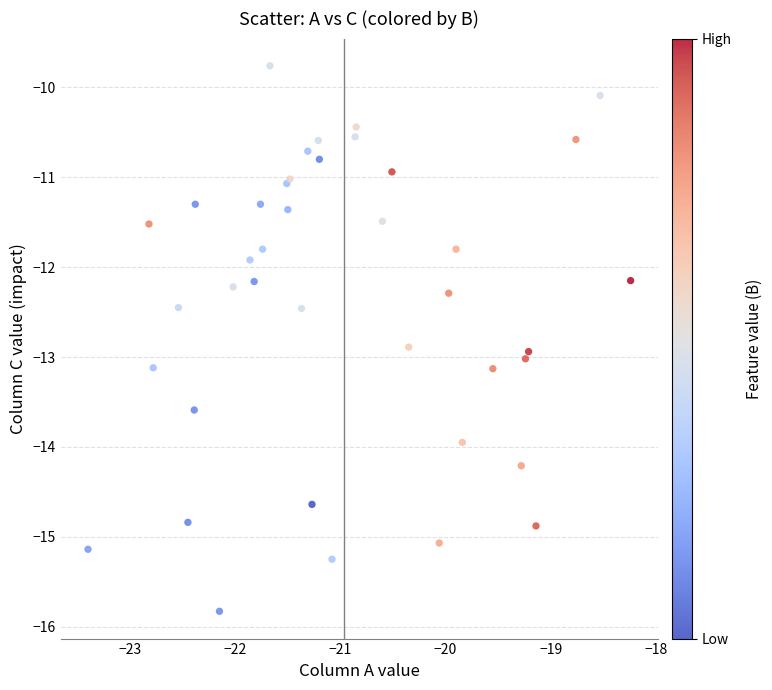

What Y value in the scatter plot is closest to -12?

-11.9